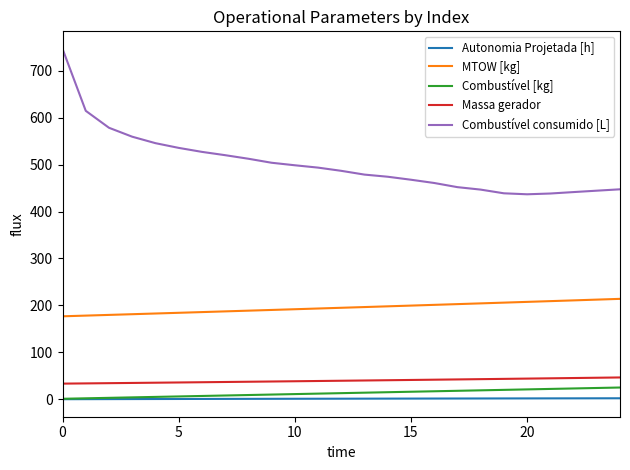

Is this an area chart (filled region under the line)?

No